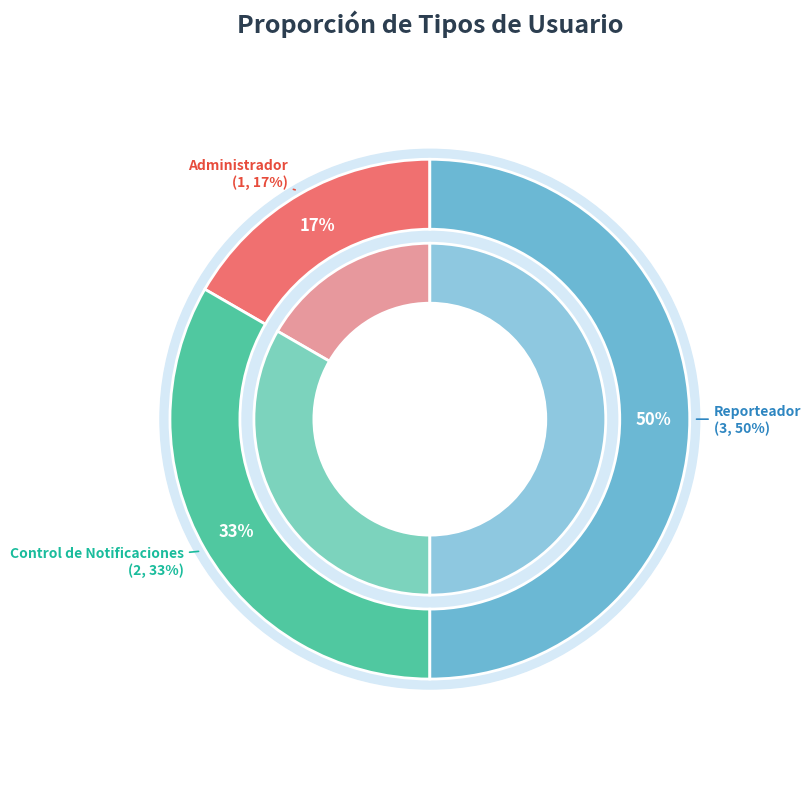

Which slice is the largest?

Reporteador